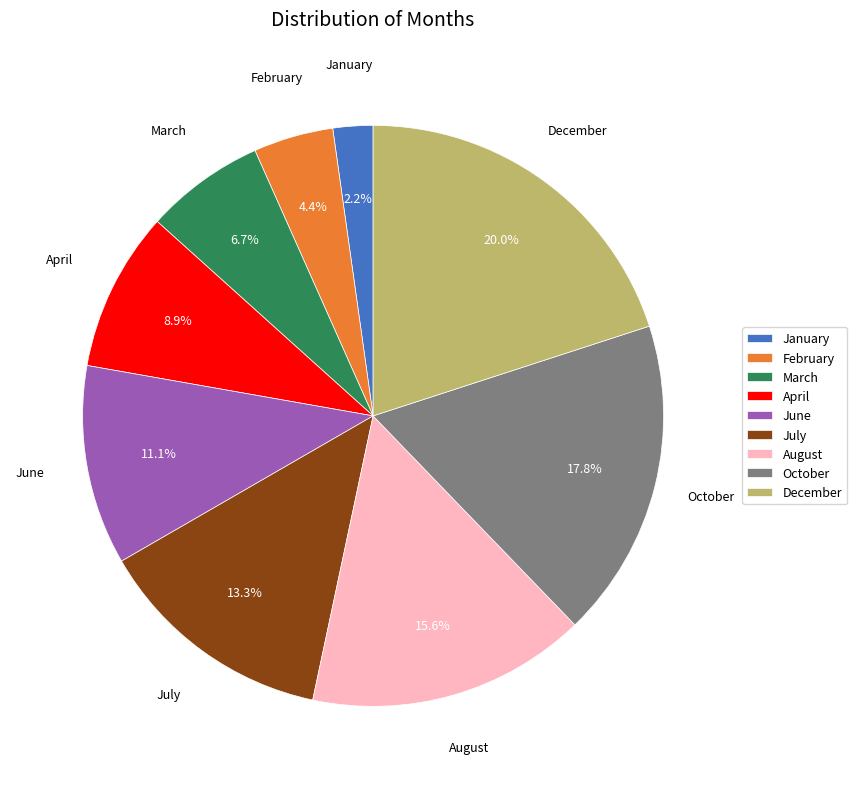

To the nearest percent, what is the combined percentage of April and February?

13%